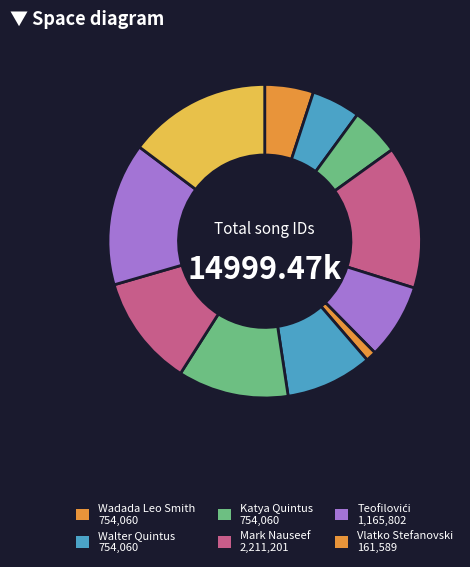

Does any single category account for the majority?

No